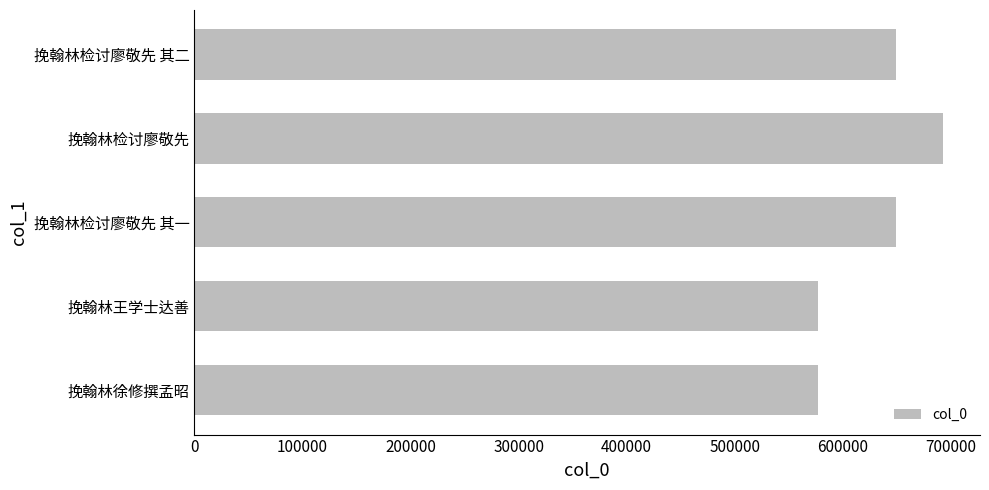

How many data points are less than 649015?

2